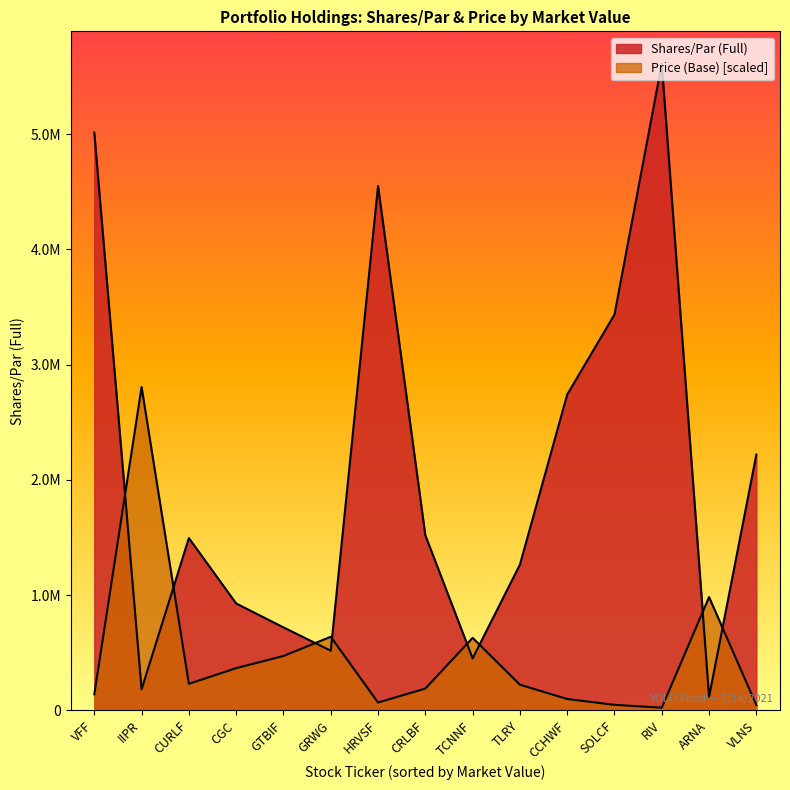

How many lines are shown in the chart?

2